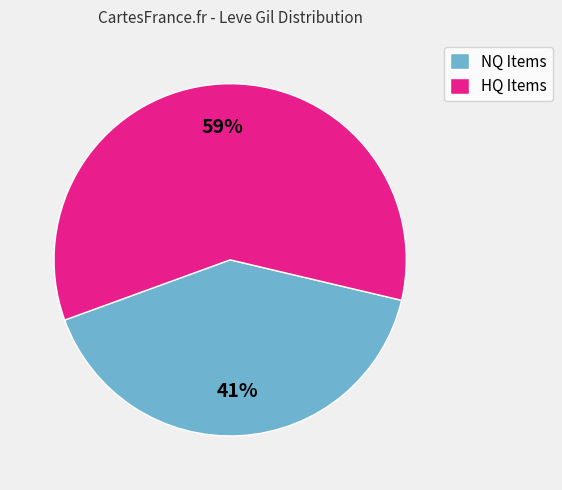

To the nearest percent, what is the difference between the NQ Items and HQ Items slice percentages?

18%